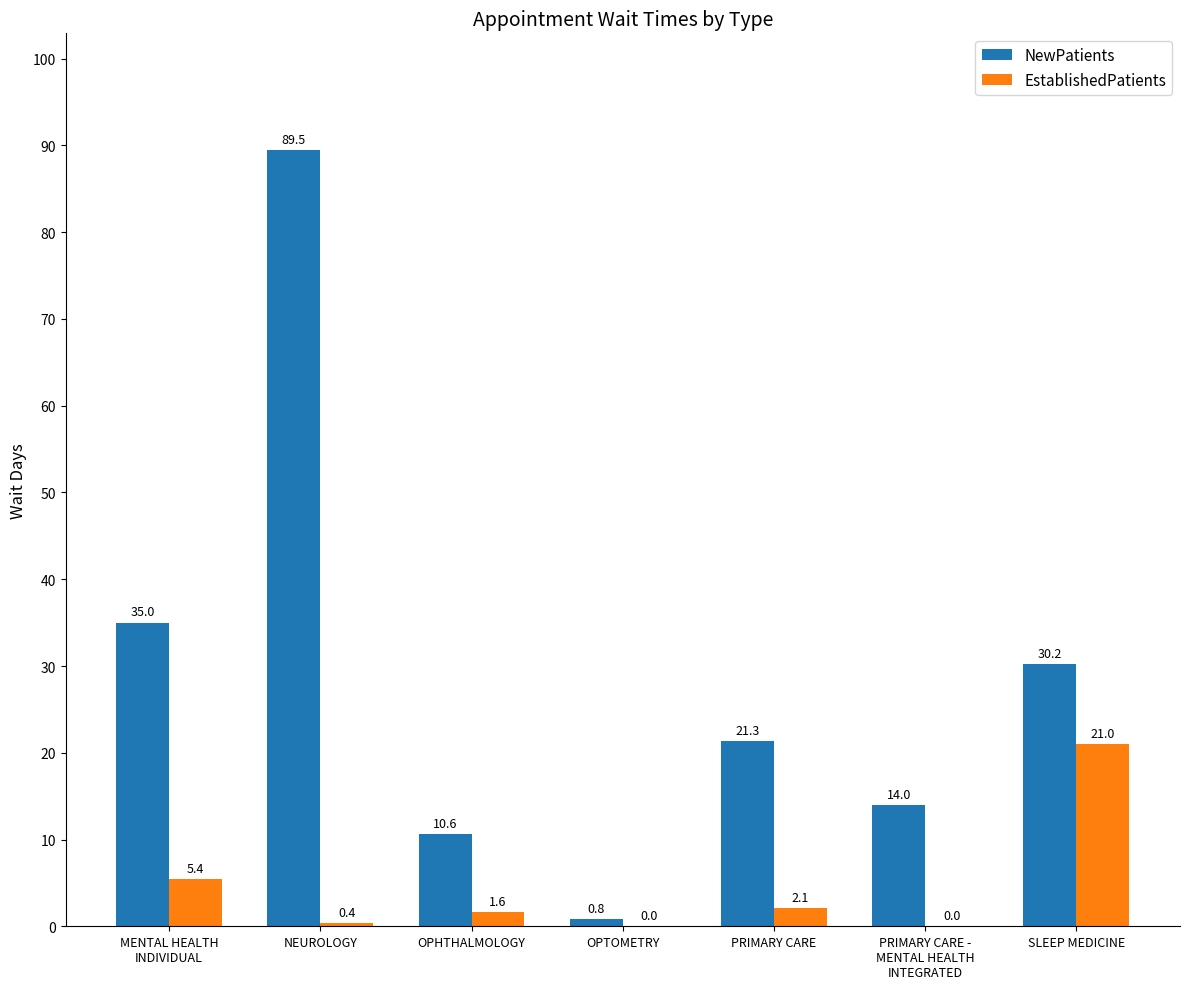

At which category is the sum across all series the highest?

NEUROLOGY